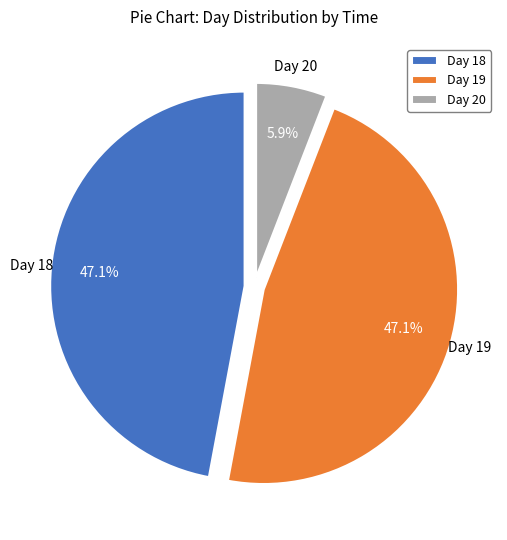

Approximately how many times larger is the value at Day 18 compared to Day 19?

1.0